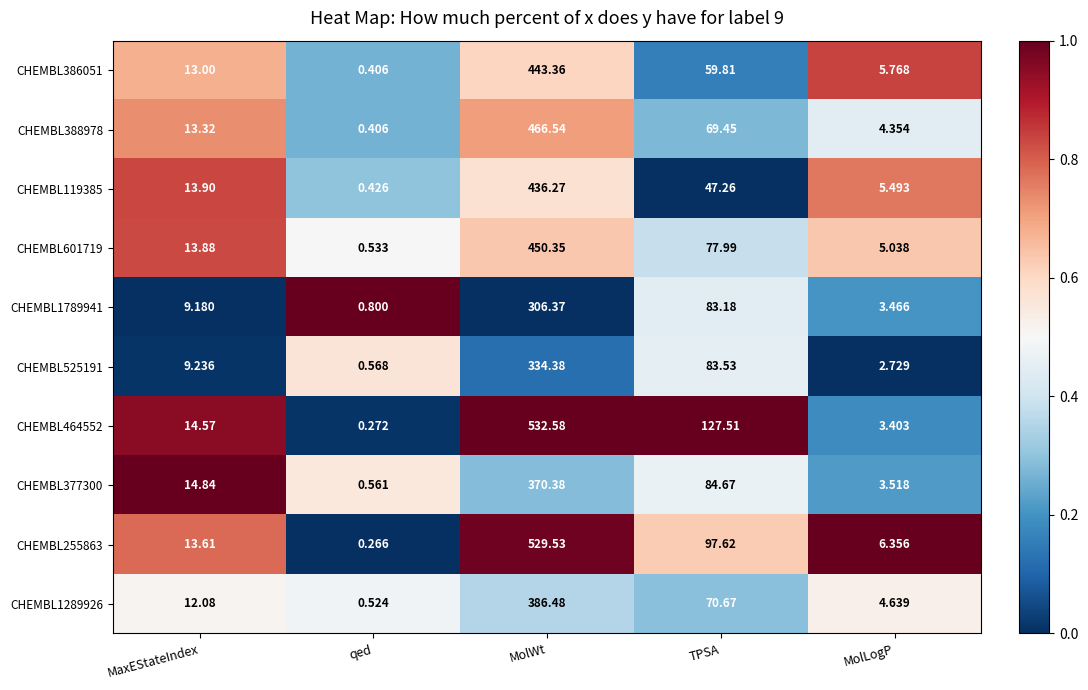

At which category is the sum across all series the highest?

MolWt